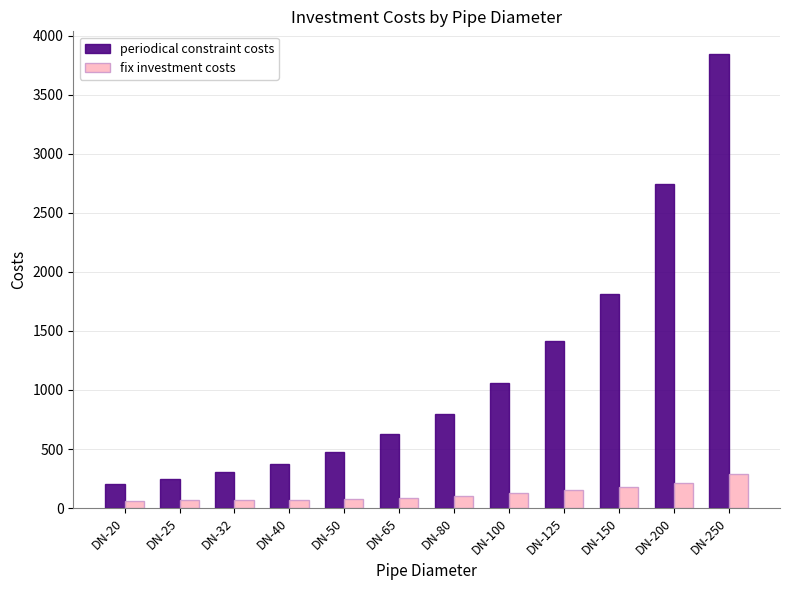

Which series has the largest total across all categories?

periodical constraint costs